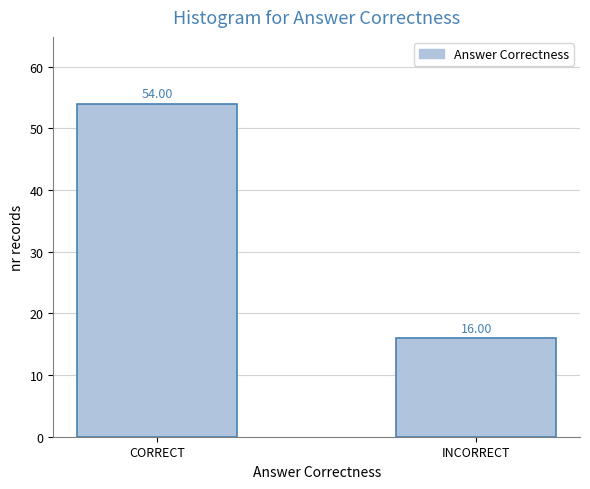

List the labels in order of value, largest first.

CORRECT, INCORRECT